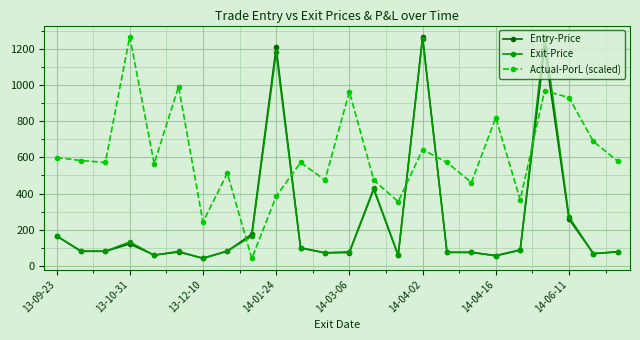

Which series has the largest total across all categories?

Actual-PorL (scaled)